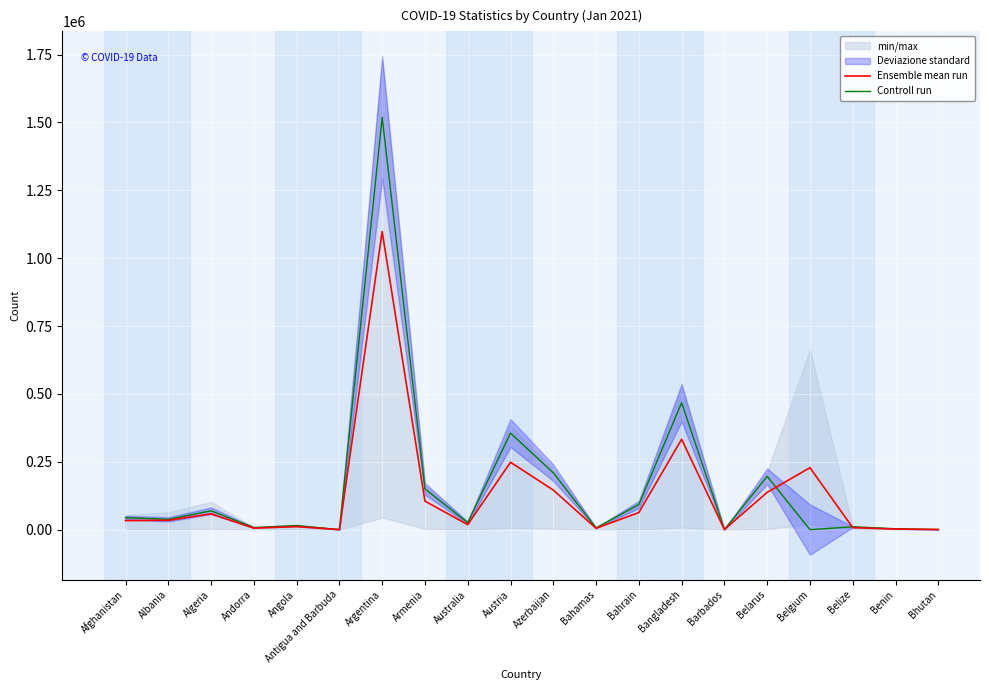

What is the sum of all Controll run values?

3211166.0